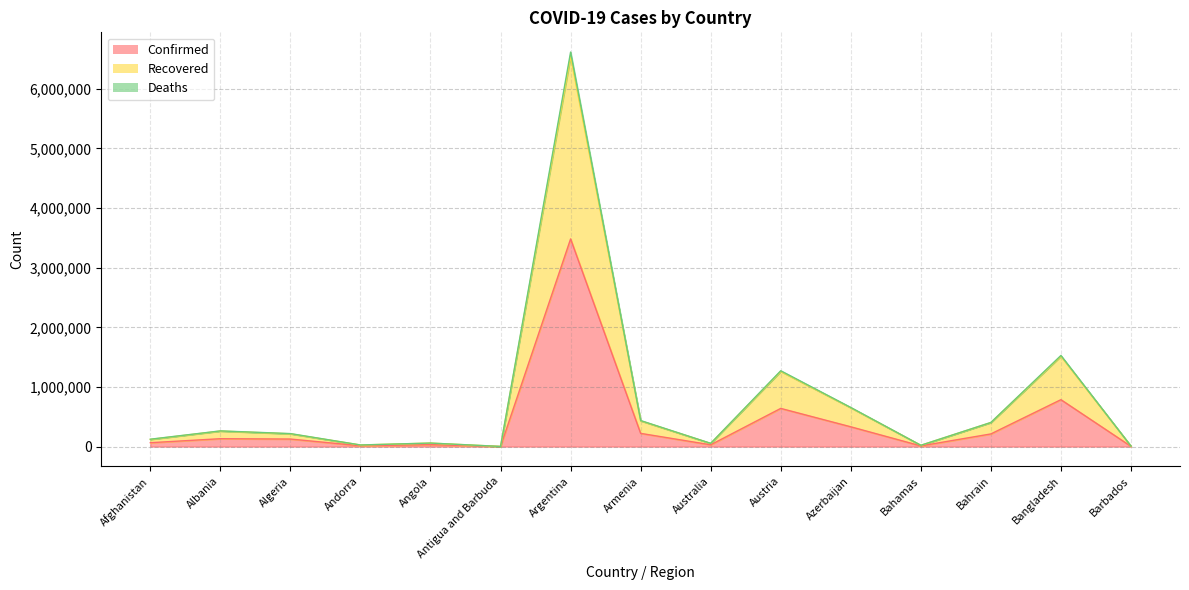

At which category does Confirmed reach its first local peak?

Albania